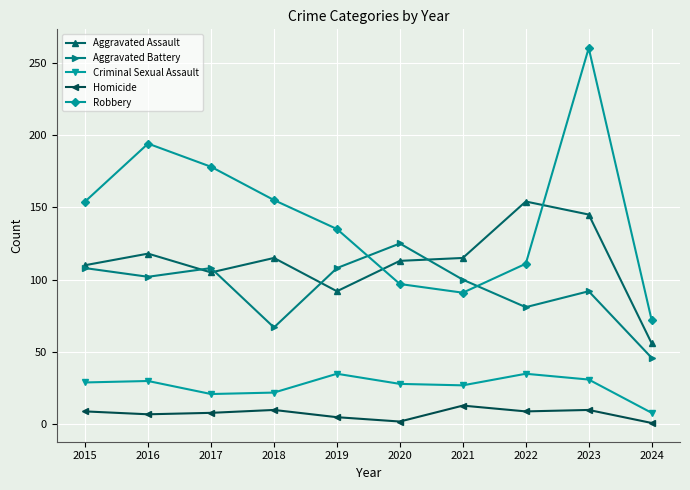

Is it true that Aggravated Assault equals 115 at 2021?

True